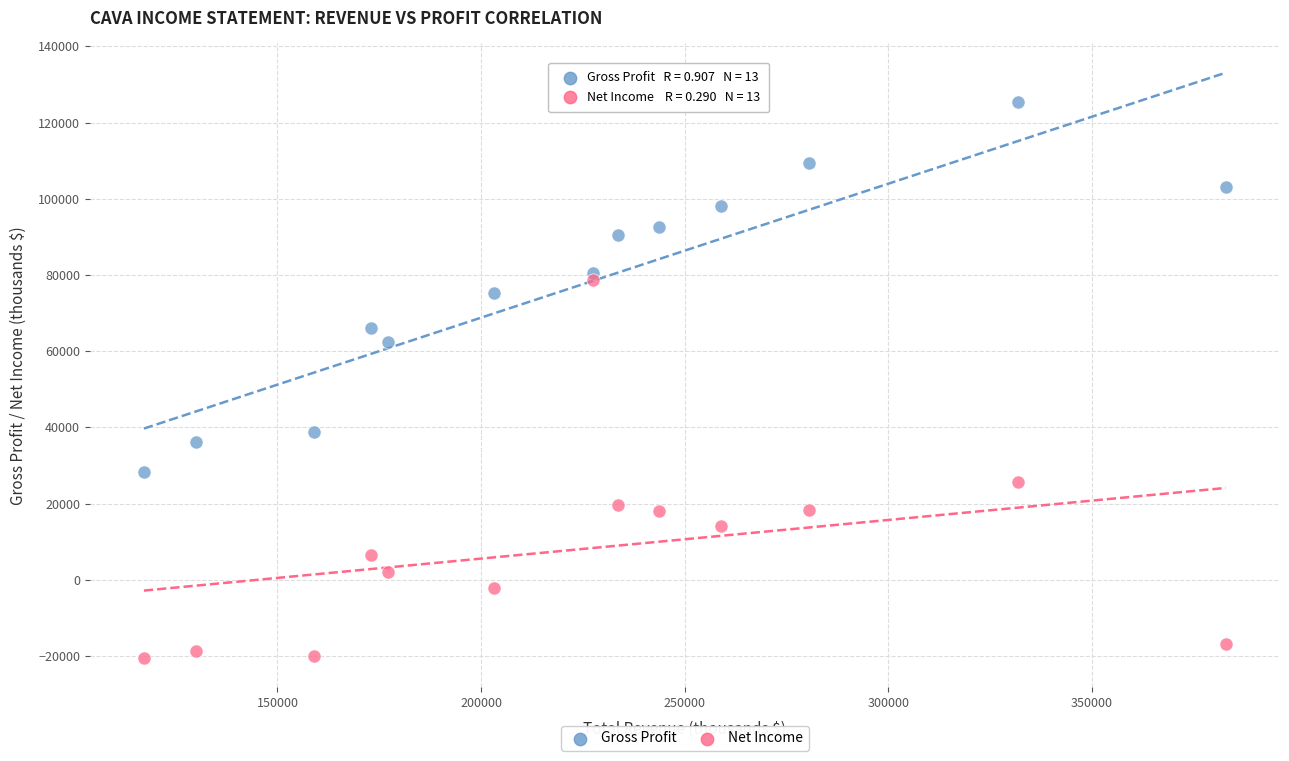

Which series has the largest Y range (max minus min)?

Net Income